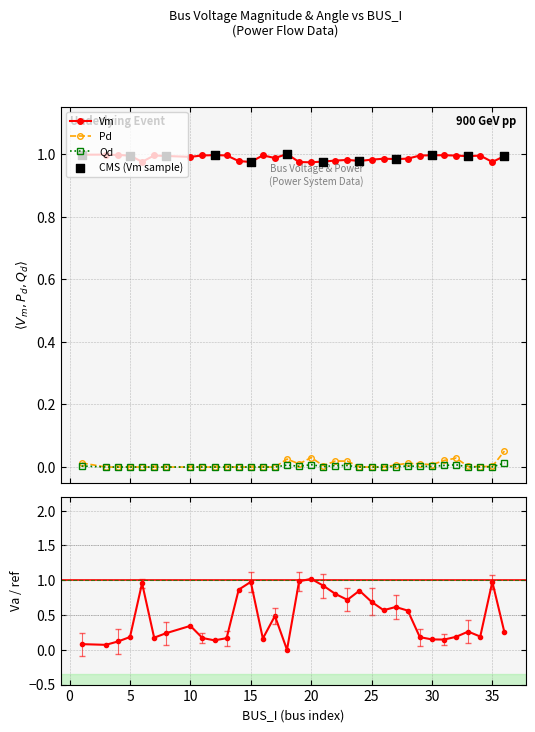

What is the total value across all series at 25?

1.7